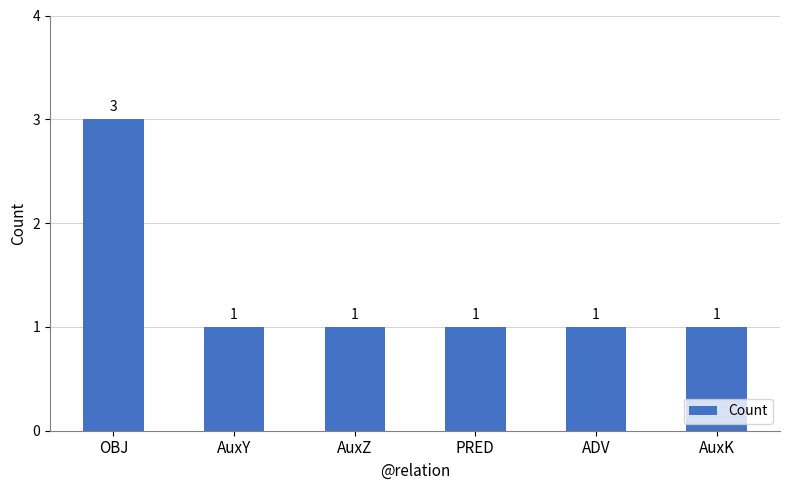

Is it true that the value at AuxY is 1?

True